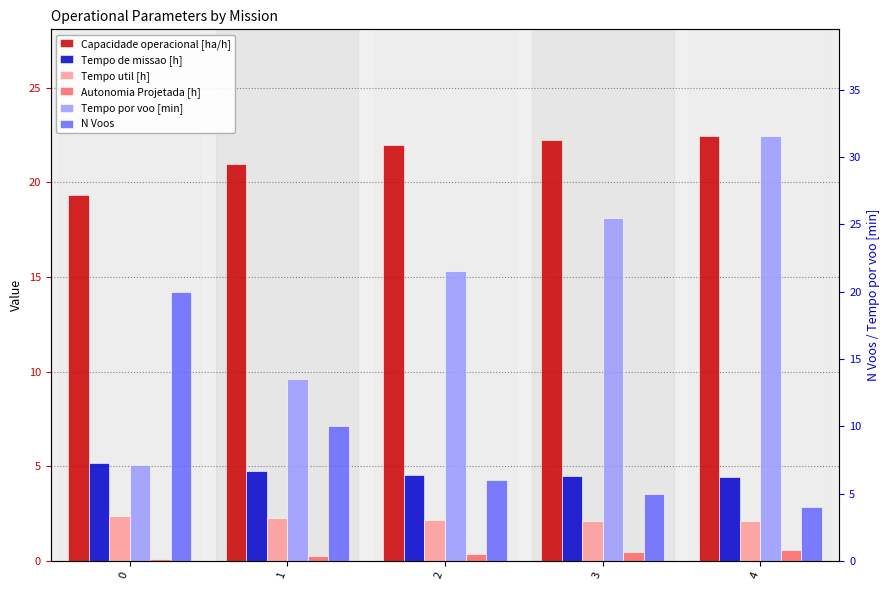

True or false: Autonomia Projetada [h] has a value of 1.0 at 4.

False